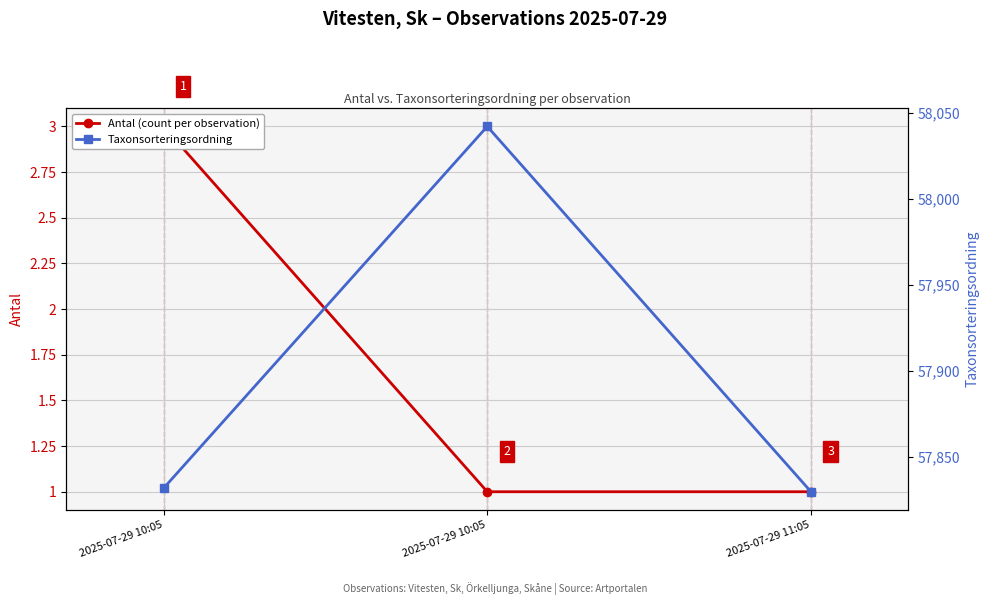

What is the smallest value displayed?

1